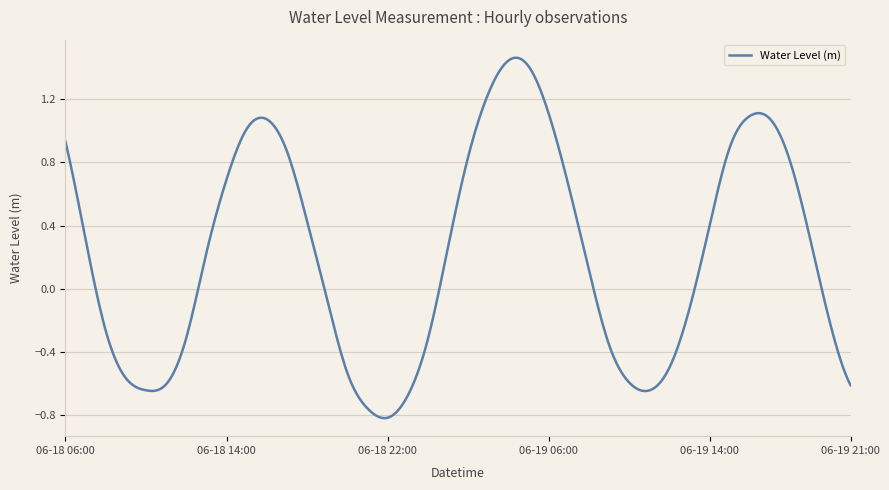

What is the difference between the maximum and minimum values?

2.3